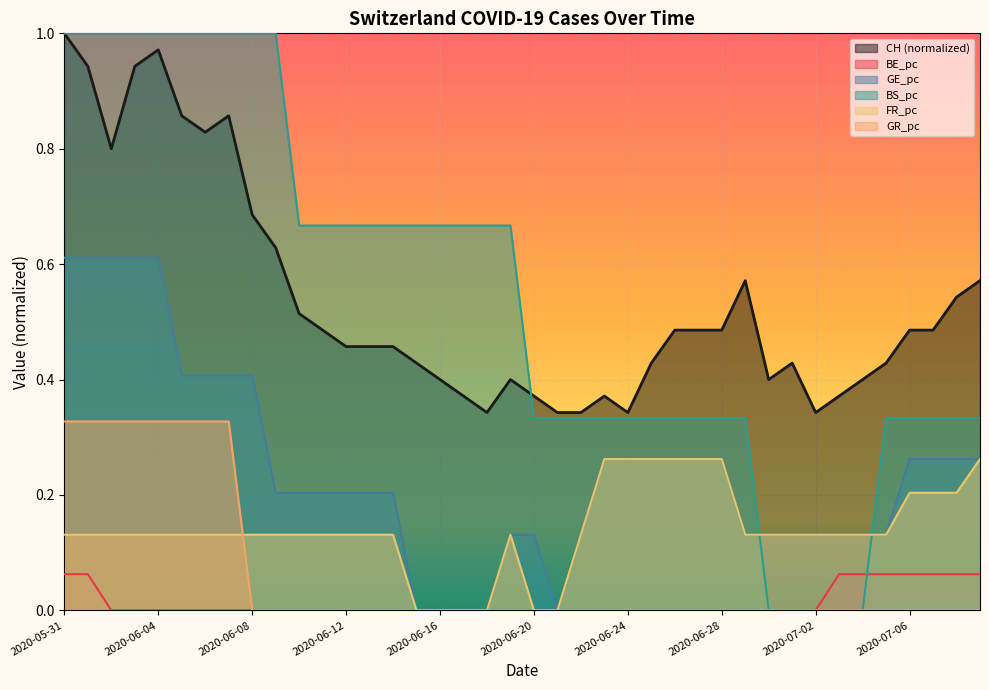

What is the label of the 15th point from the right?

2020-06-25